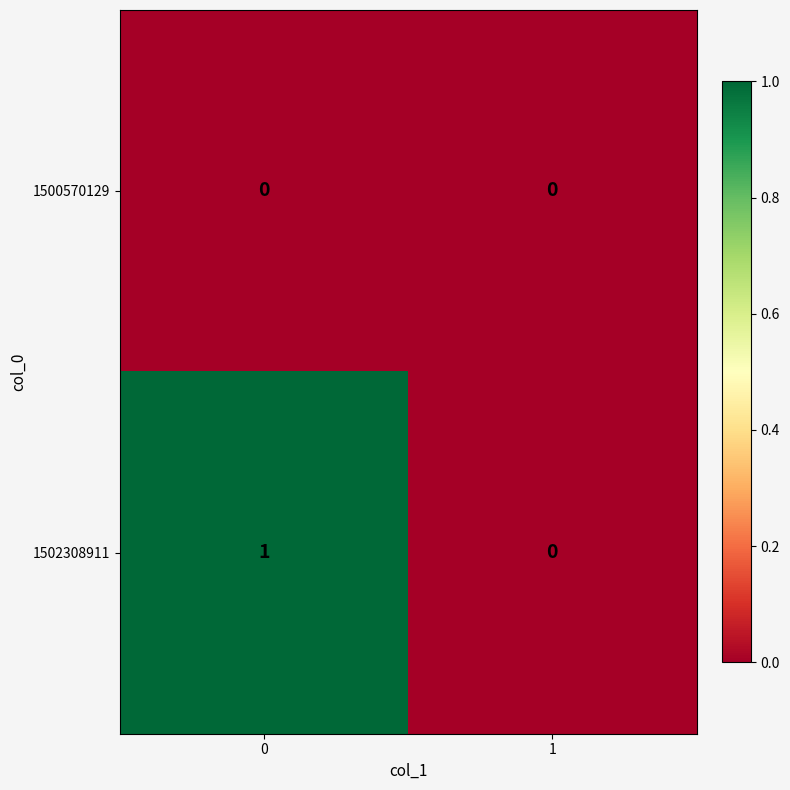

Rank the categories by 1502308911 value from highest to lowest.

0, 1